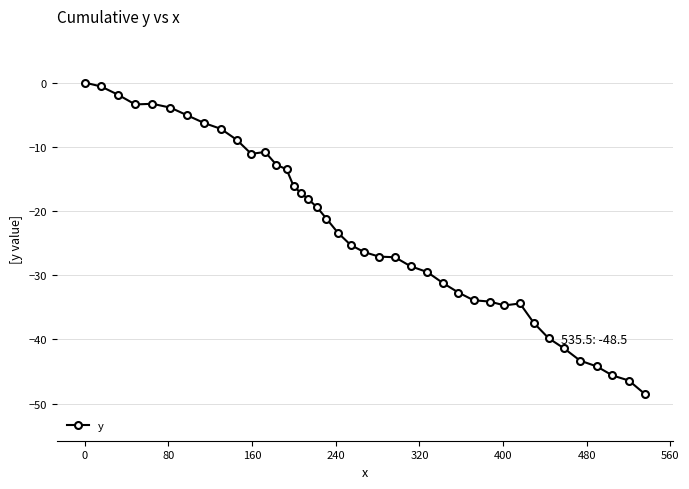

What is the sum of all values?

-915.9